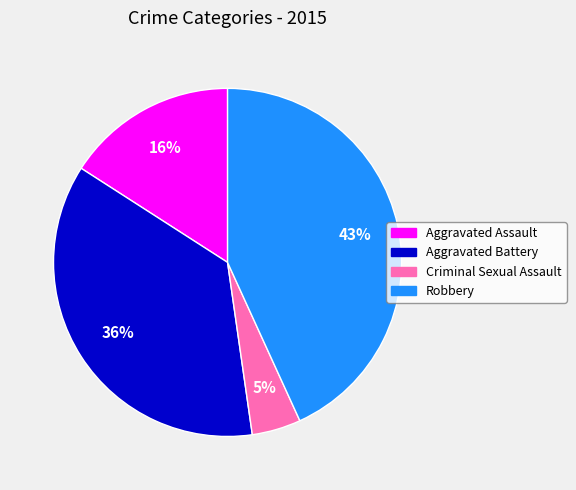

Between Aggravated Battery and Aggravated Assault, which is larger?

Aggravated Battery